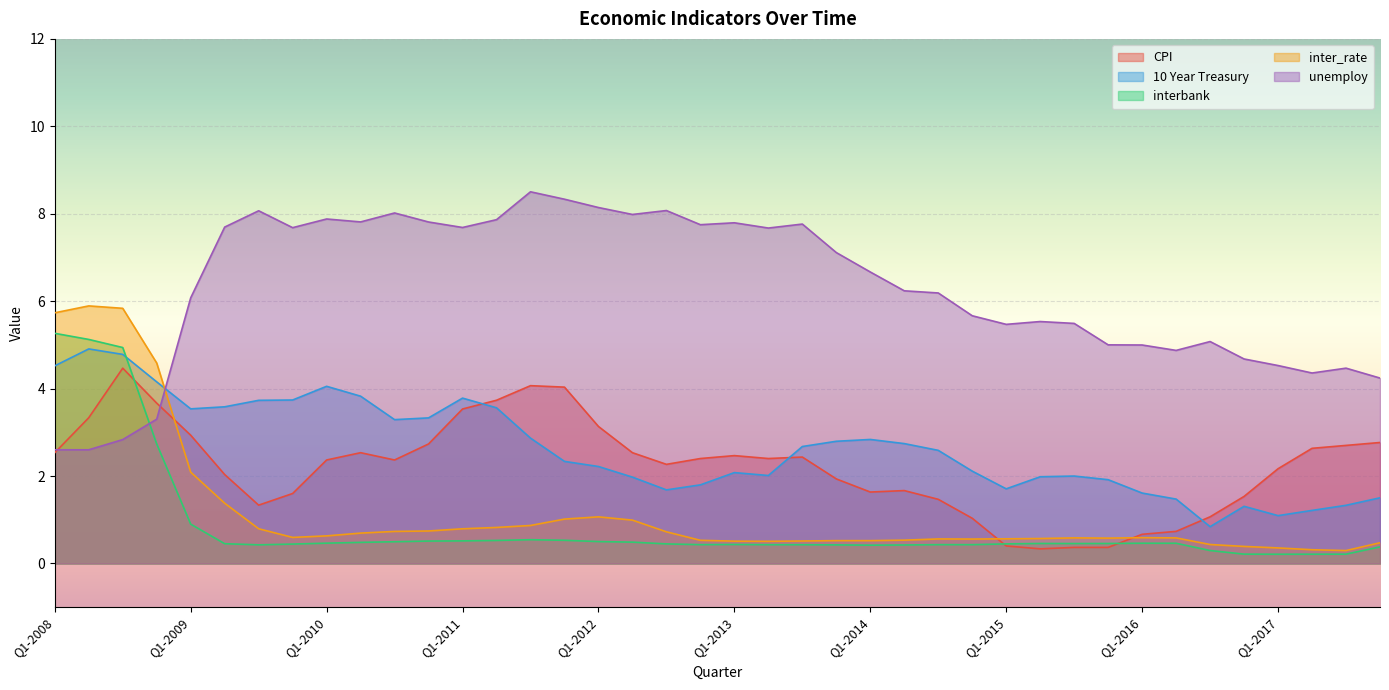

What is the minimum value shown in the chart?

0.2